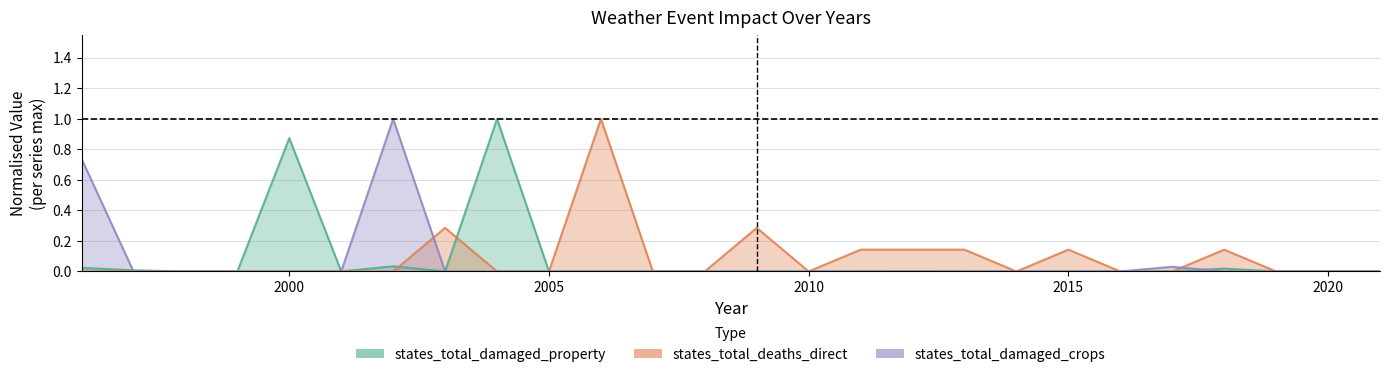

Where is the first local minimum for states_total_damaged_property?

2001